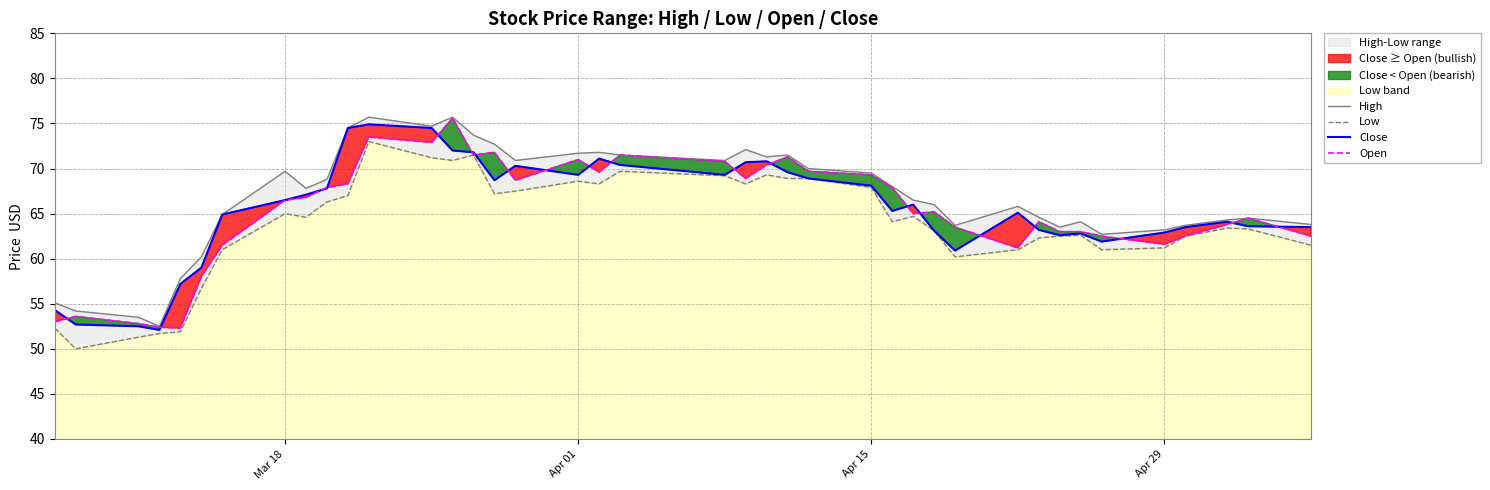

What is the maximum value for Open?

75.6